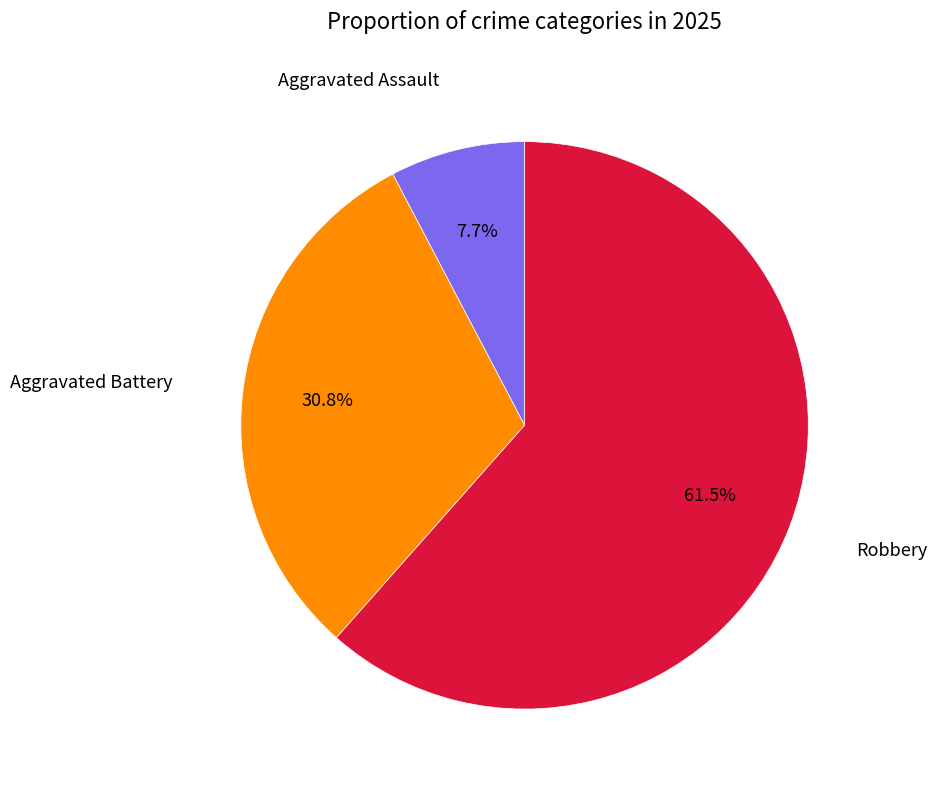

Is there any slice that represents more than half of the pie?

Yes